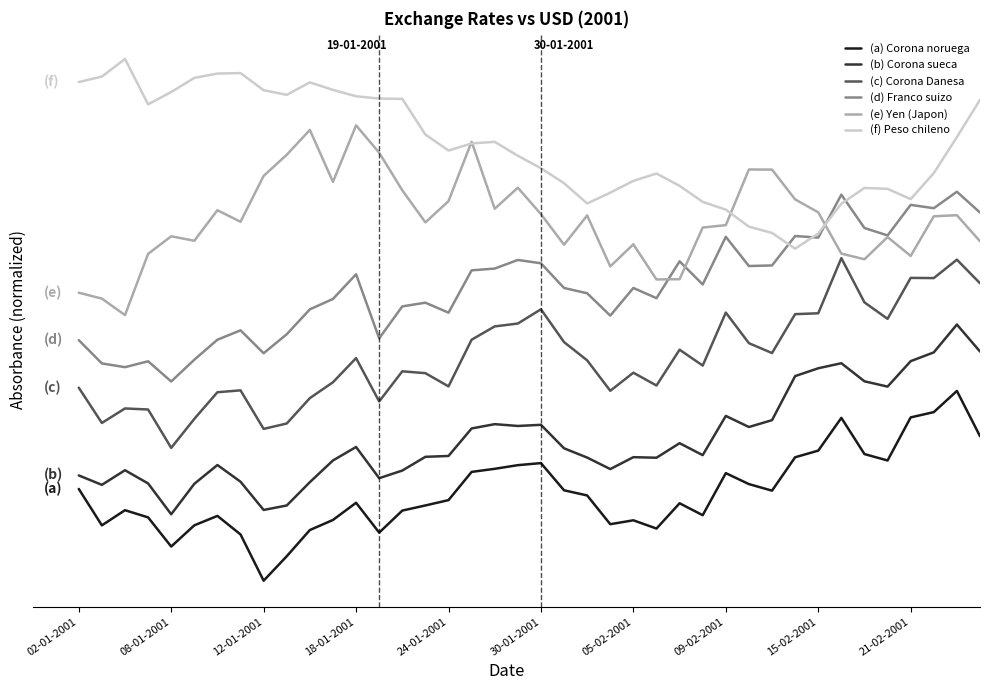

True or false: (a) Corona noruega and (f) Peso chileno cross at least once.

False